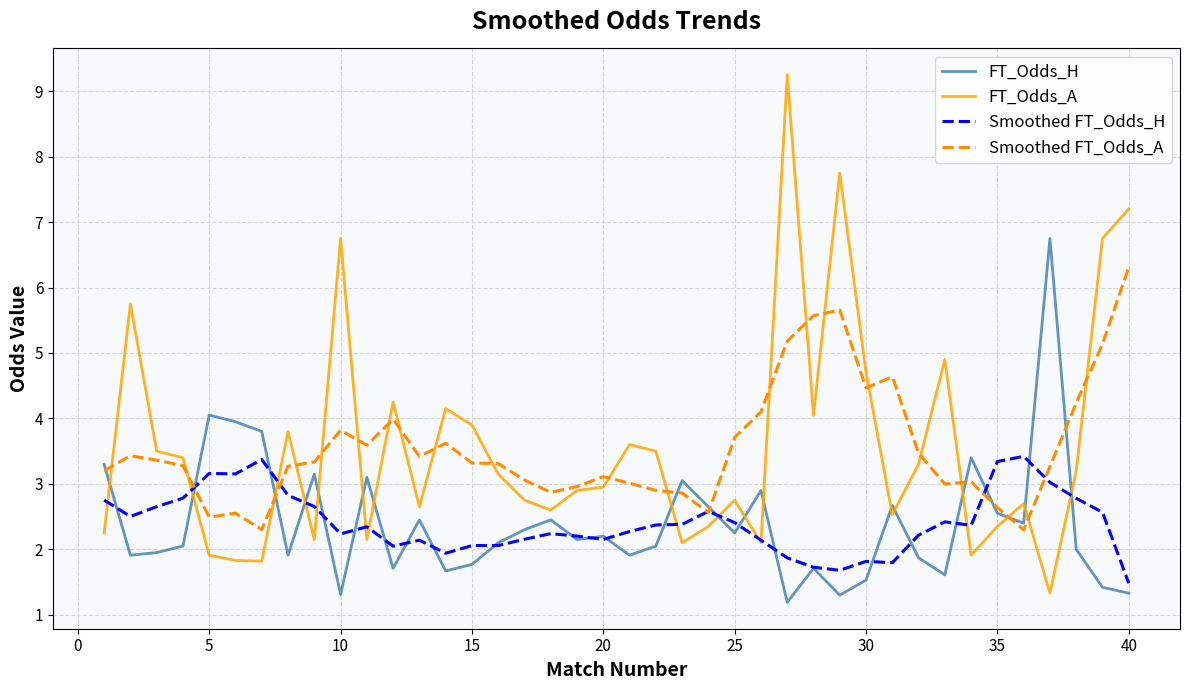

How many lines are shown in the chart?

4